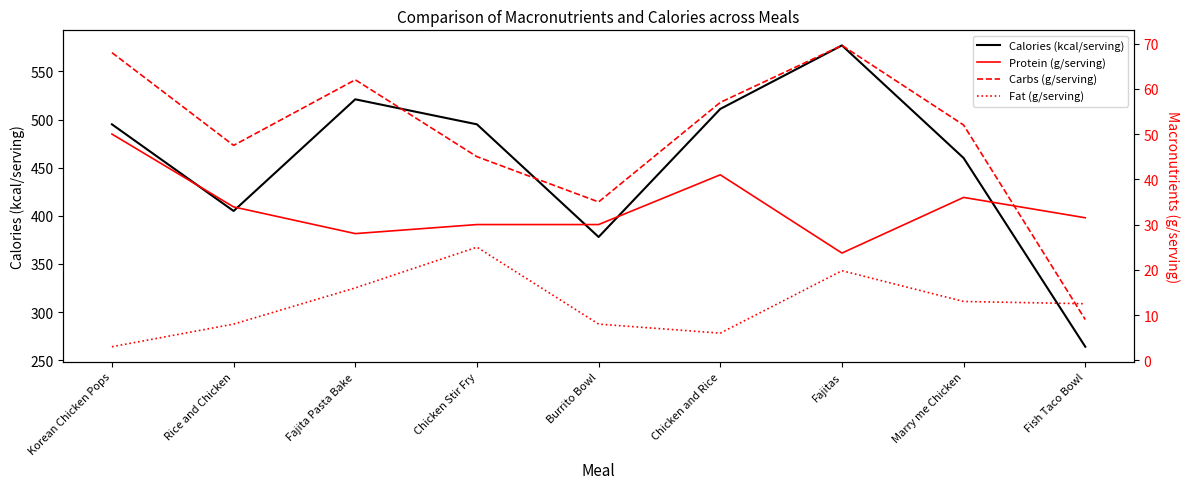

What is the label of the 7th point from the left?

Fajitas